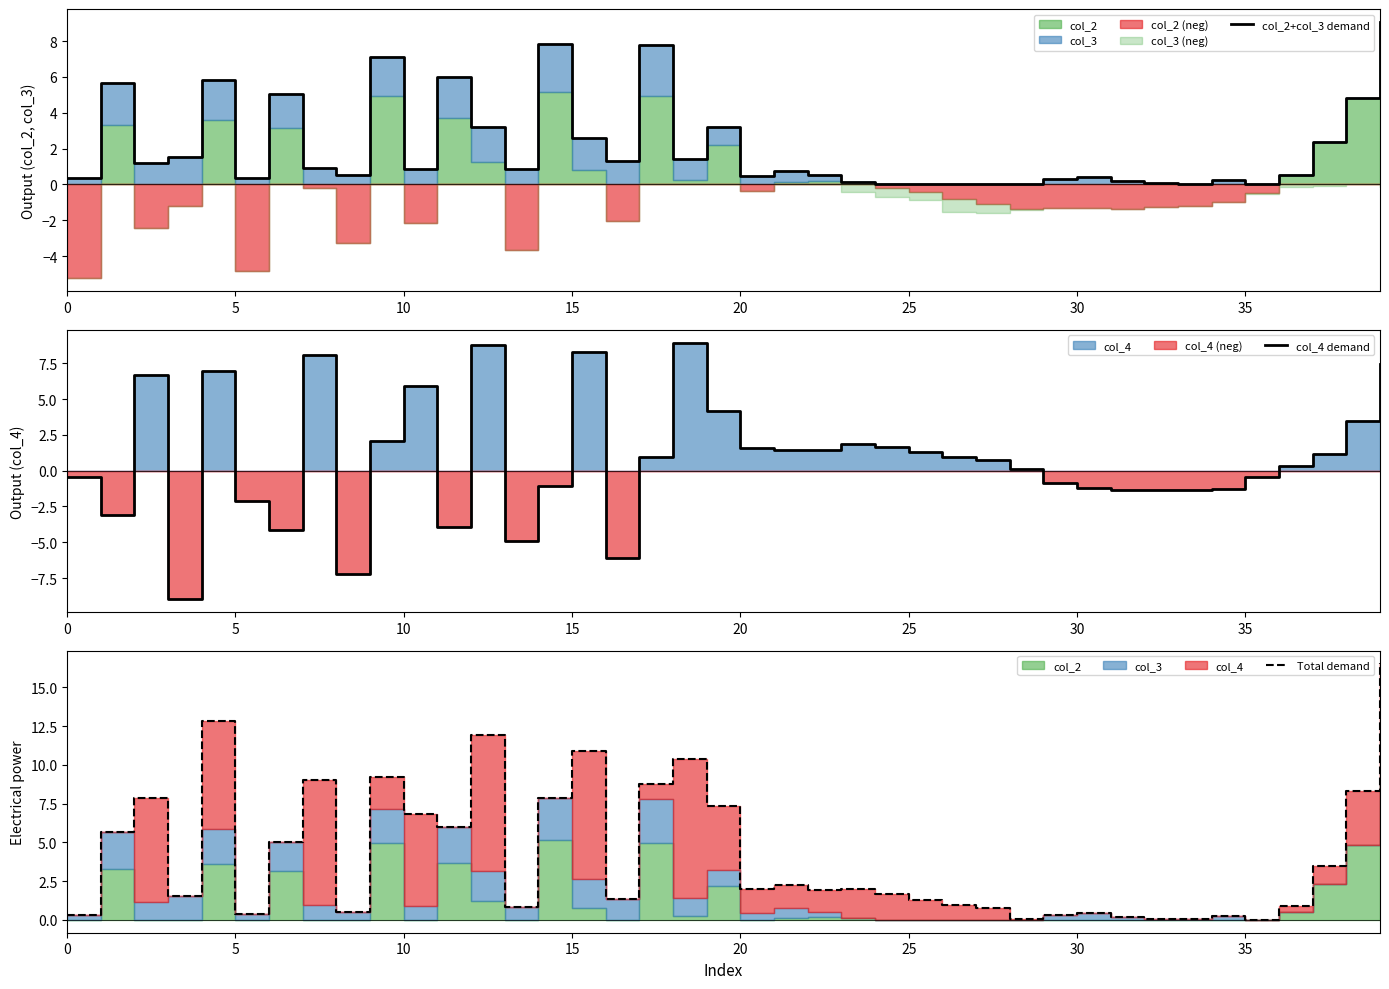

What is the difference between the maximum and minimum values in the Total demand series?

16.5